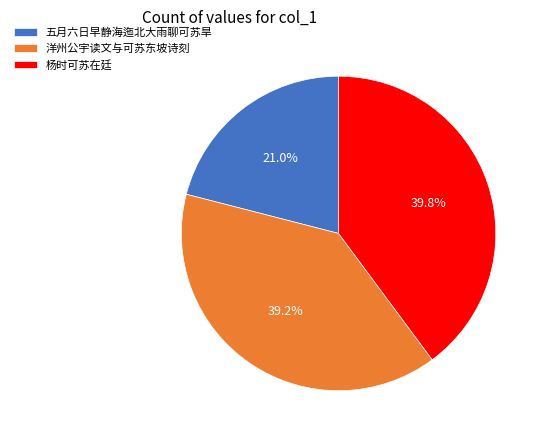

What percentage is the 五月六日早静海迤北大雨聊可苏旱 slice, to the nearest percent?

21%